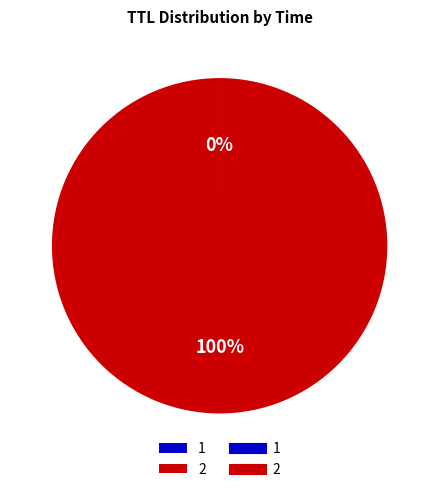

Is there a majority slice in this chart?

Yes